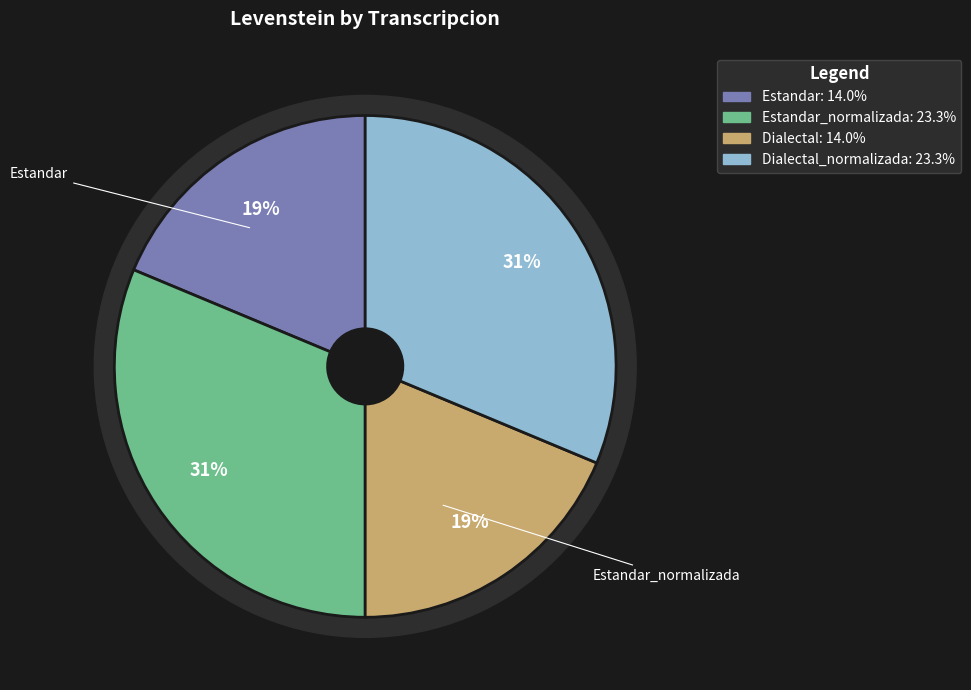

To the nearest percent, what portion does Estandar represent?

19%